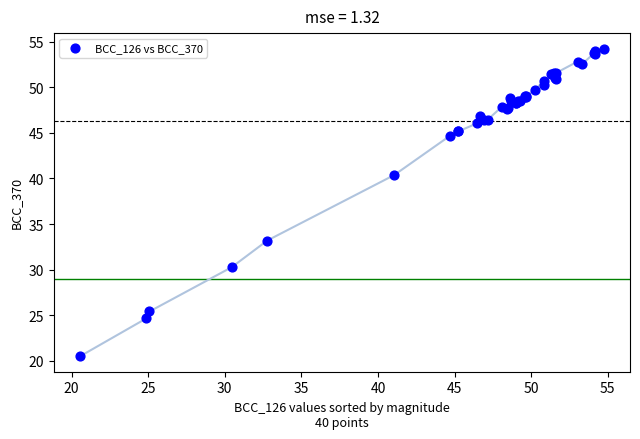

What Y value in the scatter plot is closest to 37?

40.4